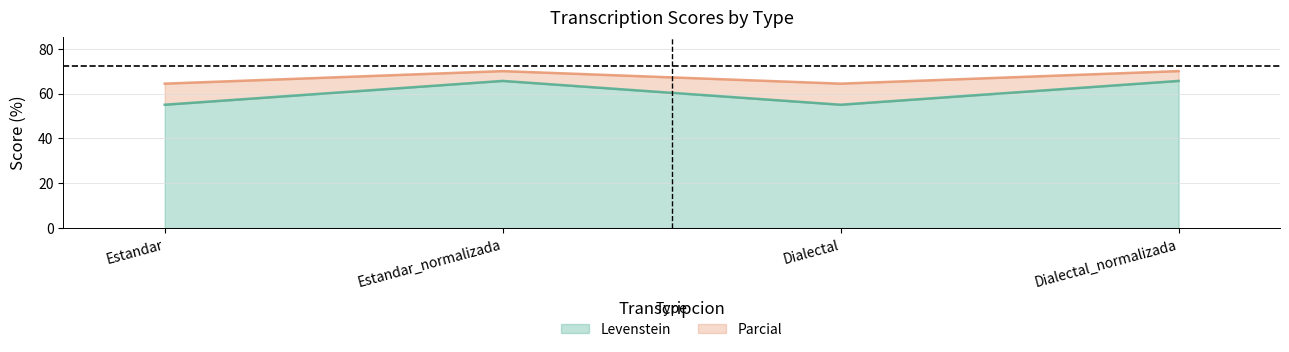

Which has a higher value, Estandar or Dialectal?

Estandar